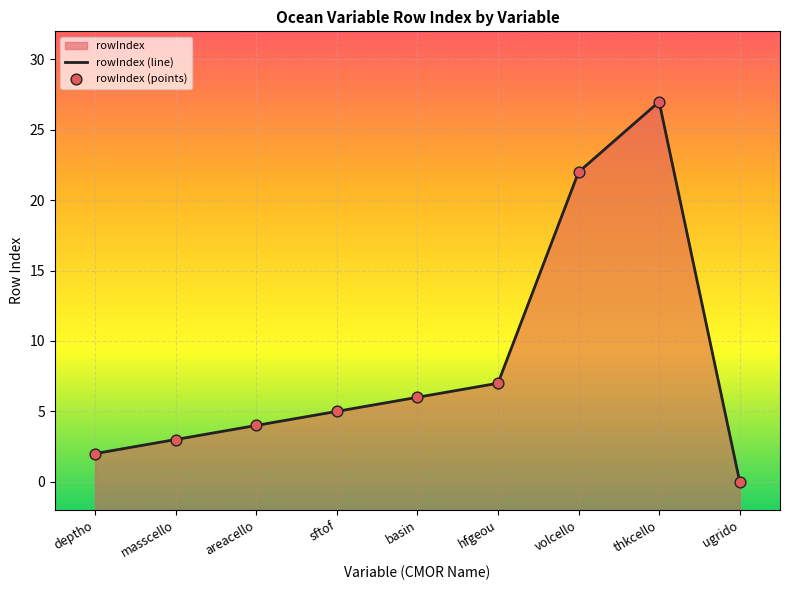

Is the value of rowIndex (points) at areacello greater than the value of rowIndex (line) at hfgeou?

No